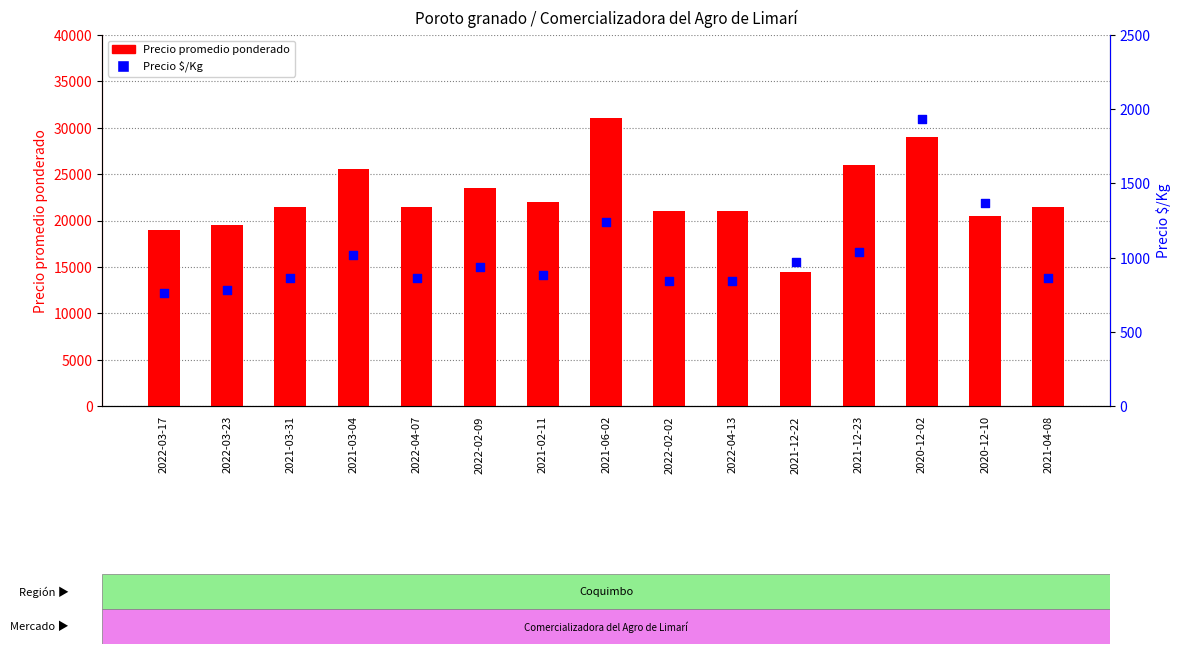

Is the value of Precio promedio ponderado at 2022-04-13 greater than the value of Precio $/Kg at 2021-06-02?

Yes